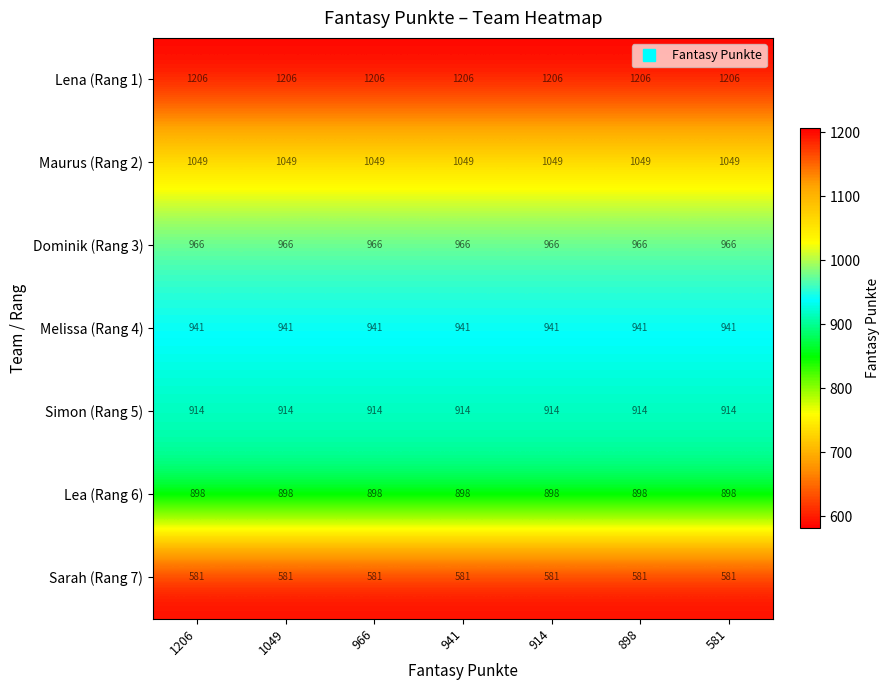

What is the sum of all Sarah (Rang 7) values?

4067